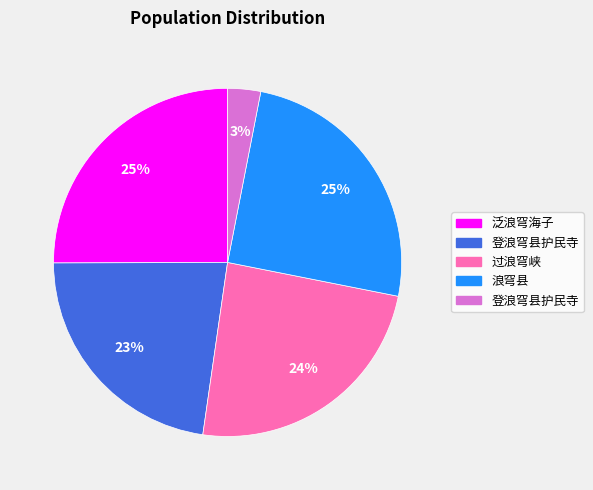

Is there any slice that represents more than half of the pie?

No